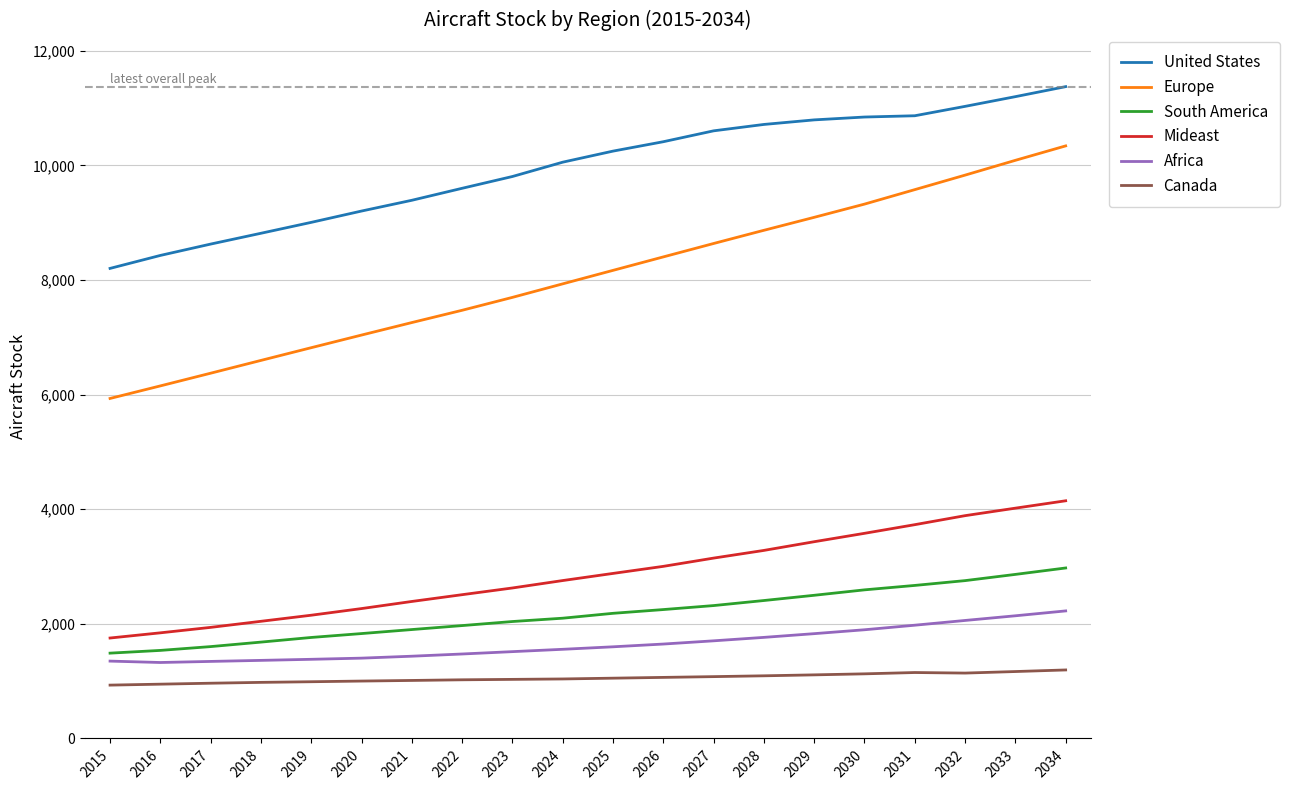

What is the difference between the maximum and minimum values in the South America series?

1486.4